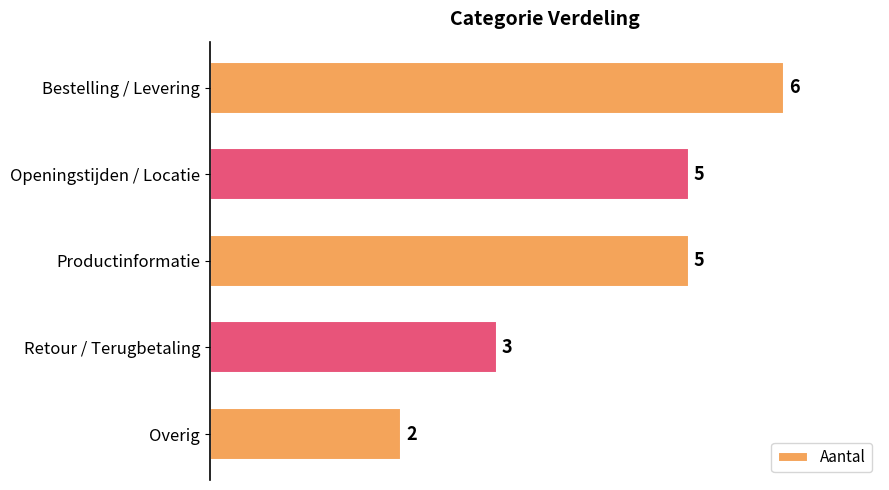

What is the greatest value displayed?

6